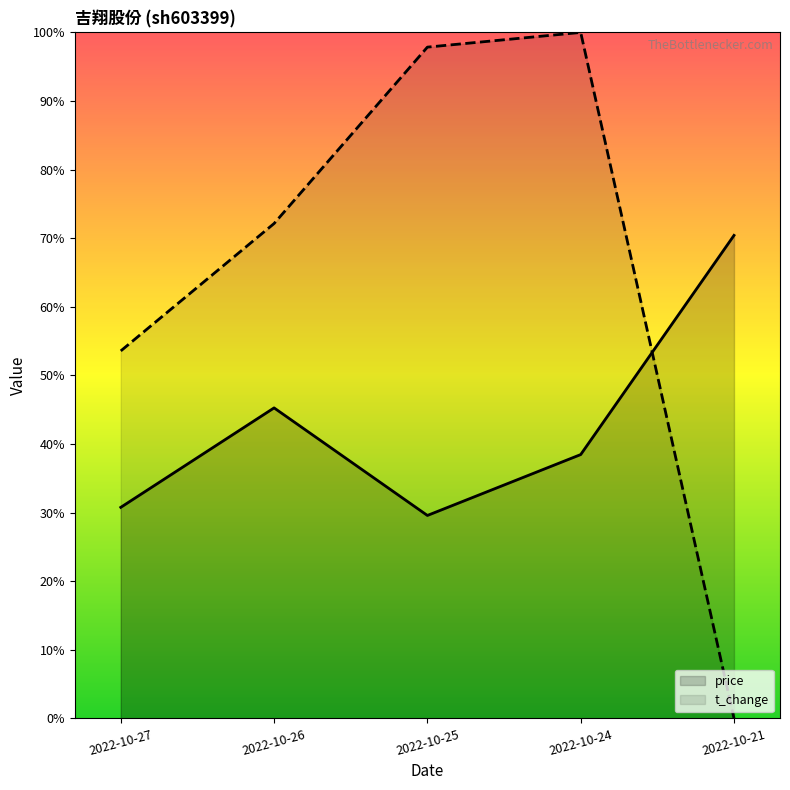

What are all the series names shown in the legend?

price, t_change